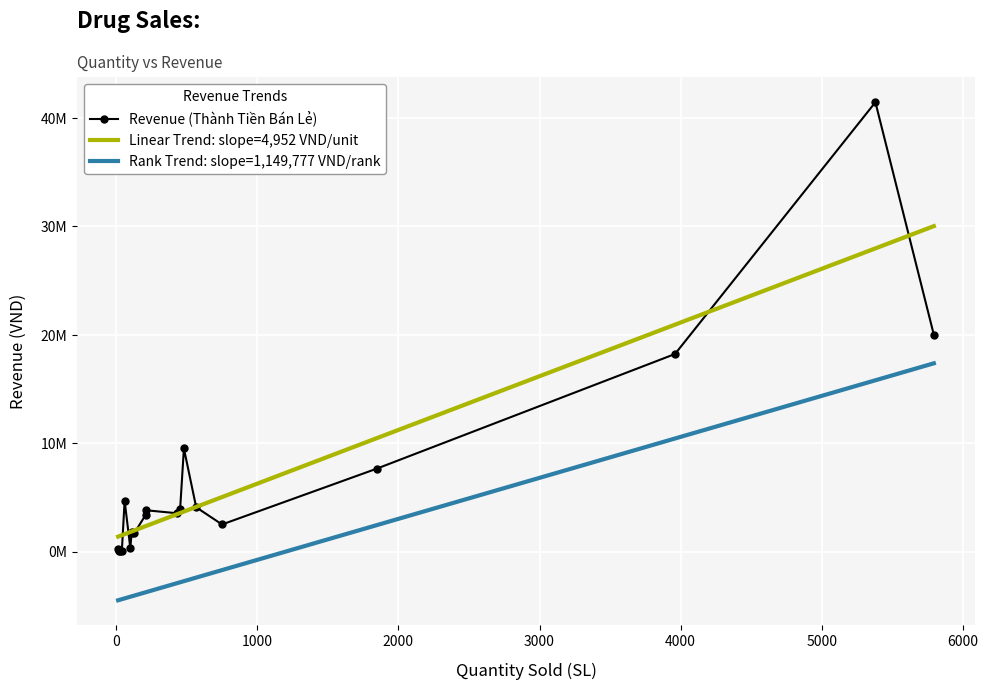

List the labels in order of SL value, smallest first.

Iba-mentin, Phosphalugel, Bisolvon 8, Prednisone, Androgel Gel, Enat, Febuday, Harnal Ocas, Celevox, Lucass 200, Prorid, Apbezo, Dagocti, Imenir, Camoas, Picencal, Pharcotinex, BS One, Azintal Forte, Celivite